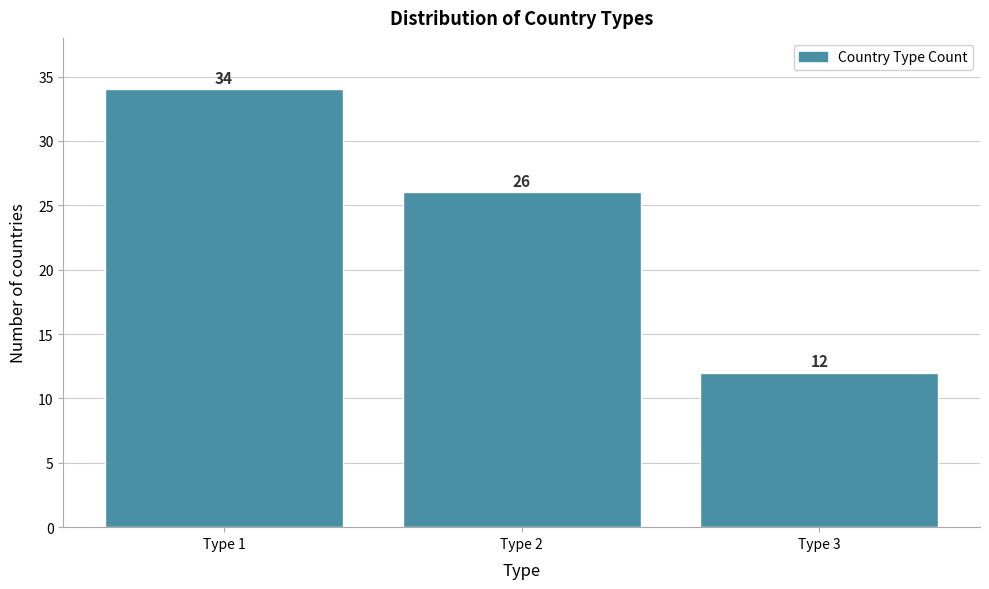

Reading right to left, what are all the values shown in this chart?

12	26	34